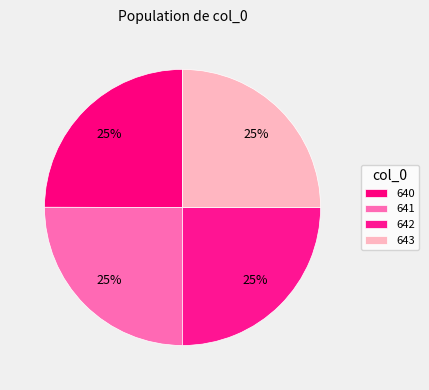

Count the number of slices in the pie.

4